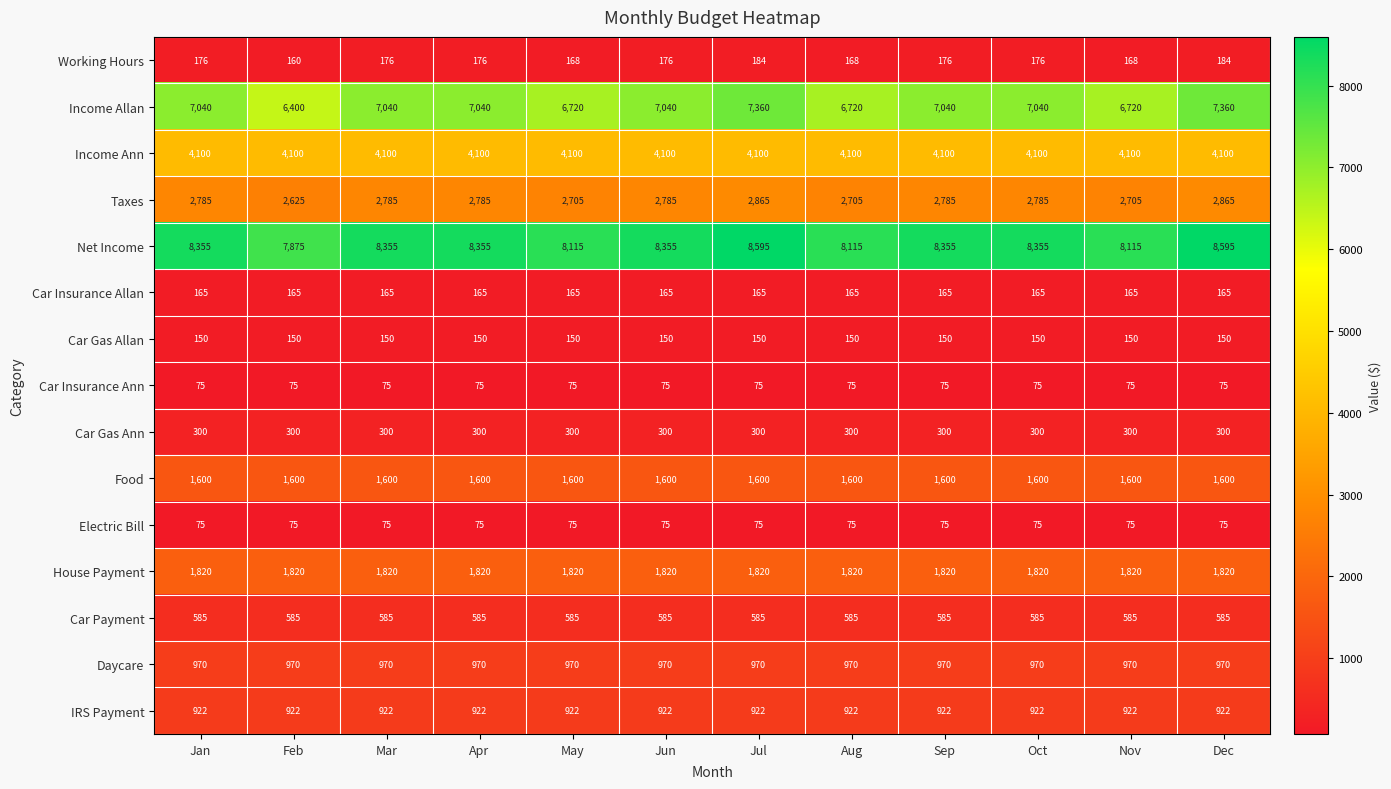

Is it true that Income Allan equals 2404 at Dec?

False